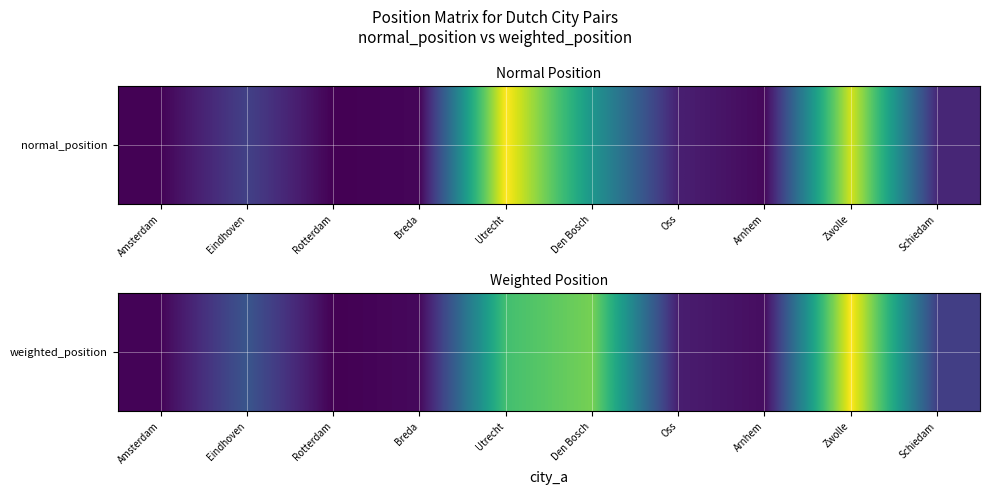

Rank the categories by value from lowest to highest.

Rotterdam, Amsterdam, Breda, Arnhem, Oss, Schiedam, Eindhoven, Utrecht, Den Bosch, Zwolle